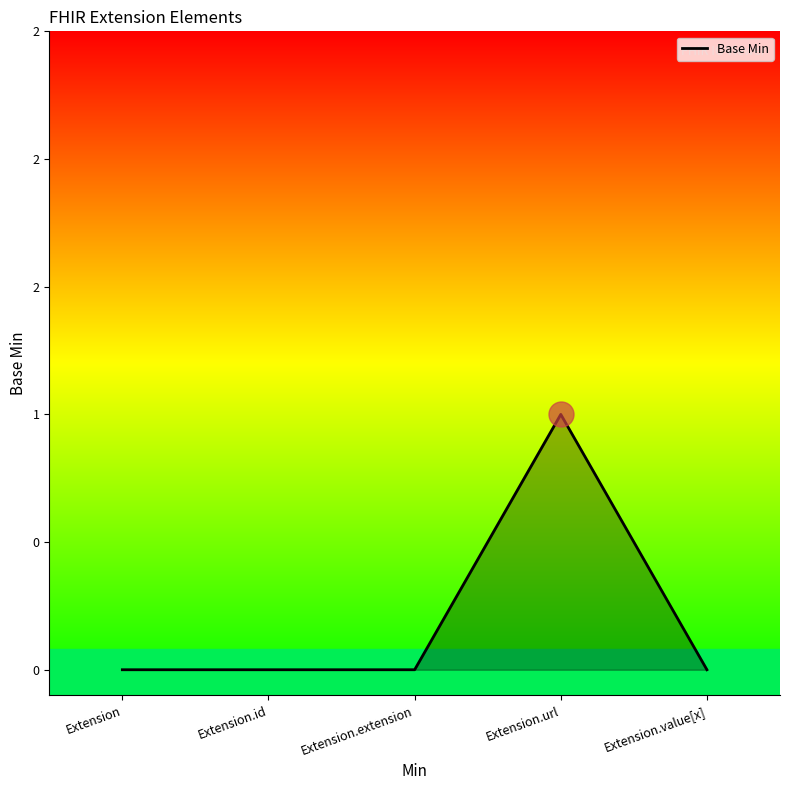

True or false: the data shows 0 at Extension.

True